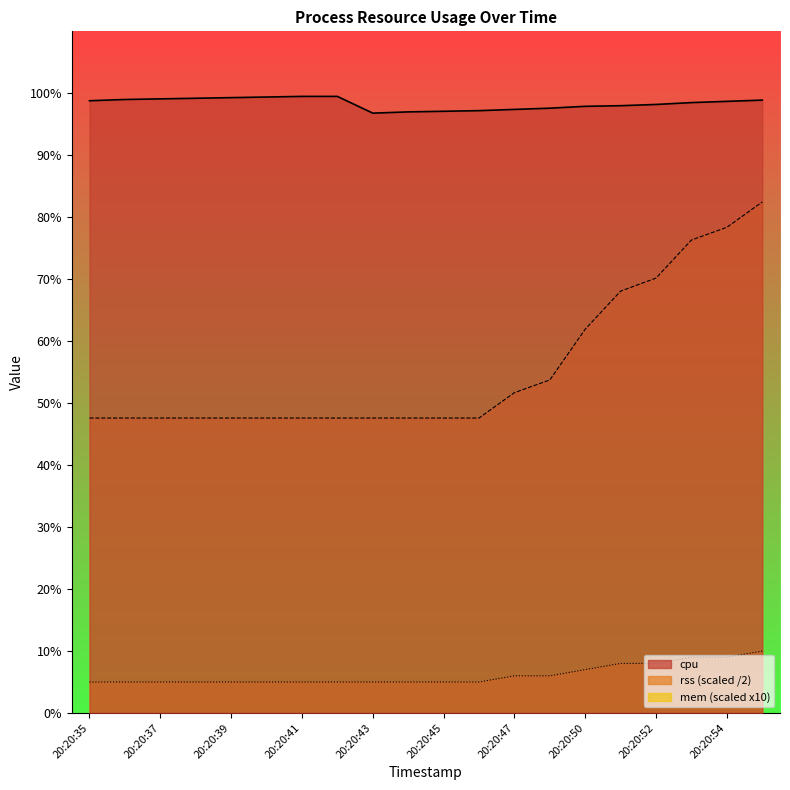

How many lines are shown in the chart?

3